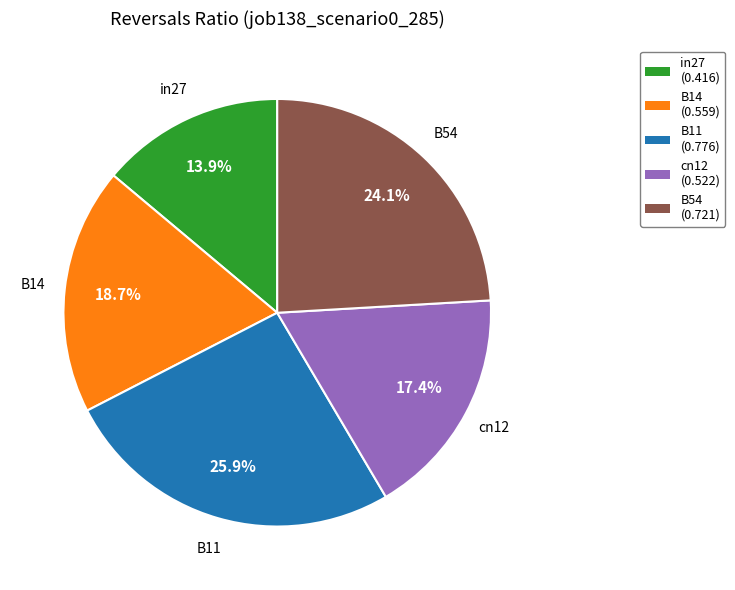

True or false: cn12 accounts for 31% of the total.

False